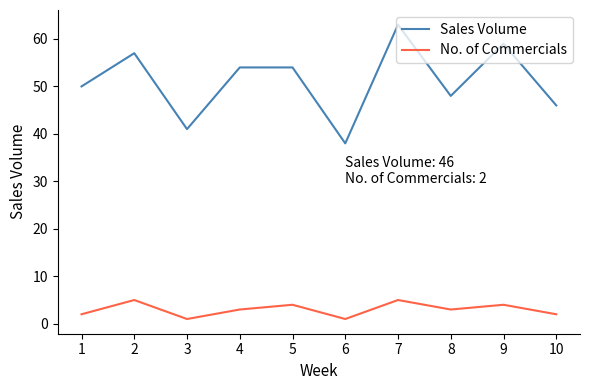

Where does the No. of Commercials series first go above 3?

2